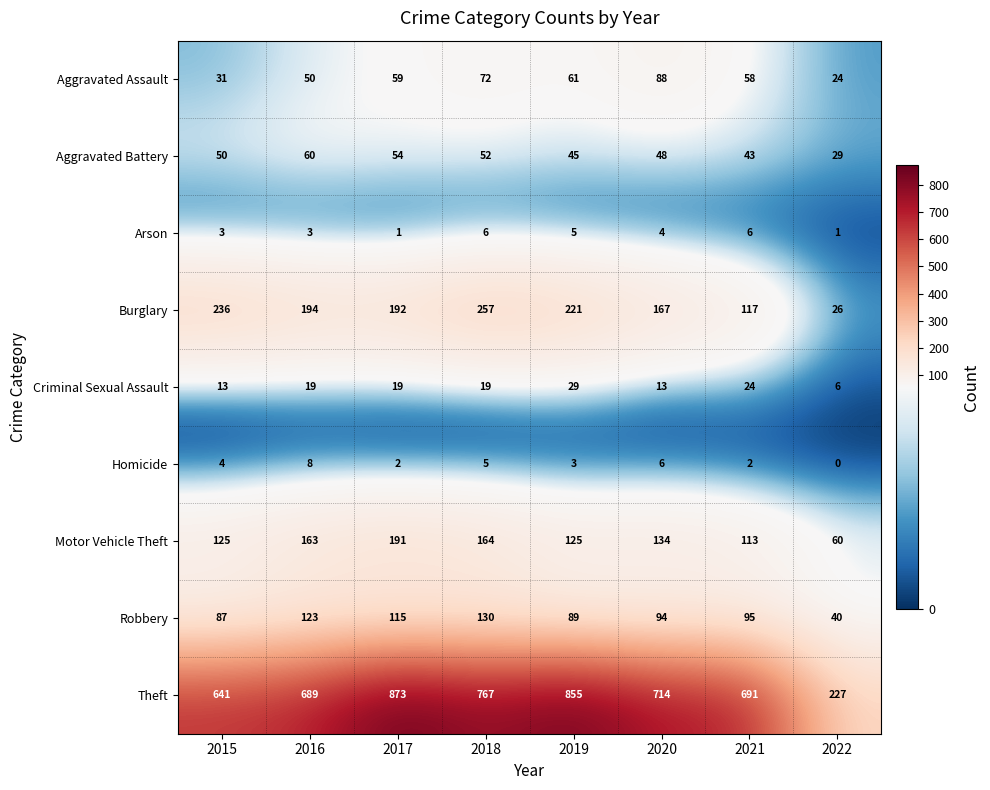

What is the approximate value of Arson at 2016?

3